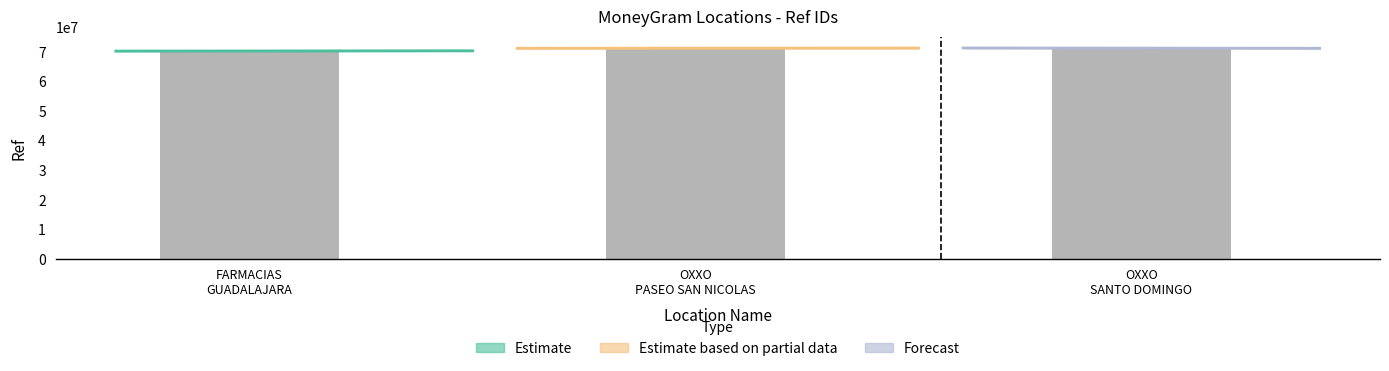

The value at OXXO PASEO SAN NICOLAS is 16313300. True or false?

False